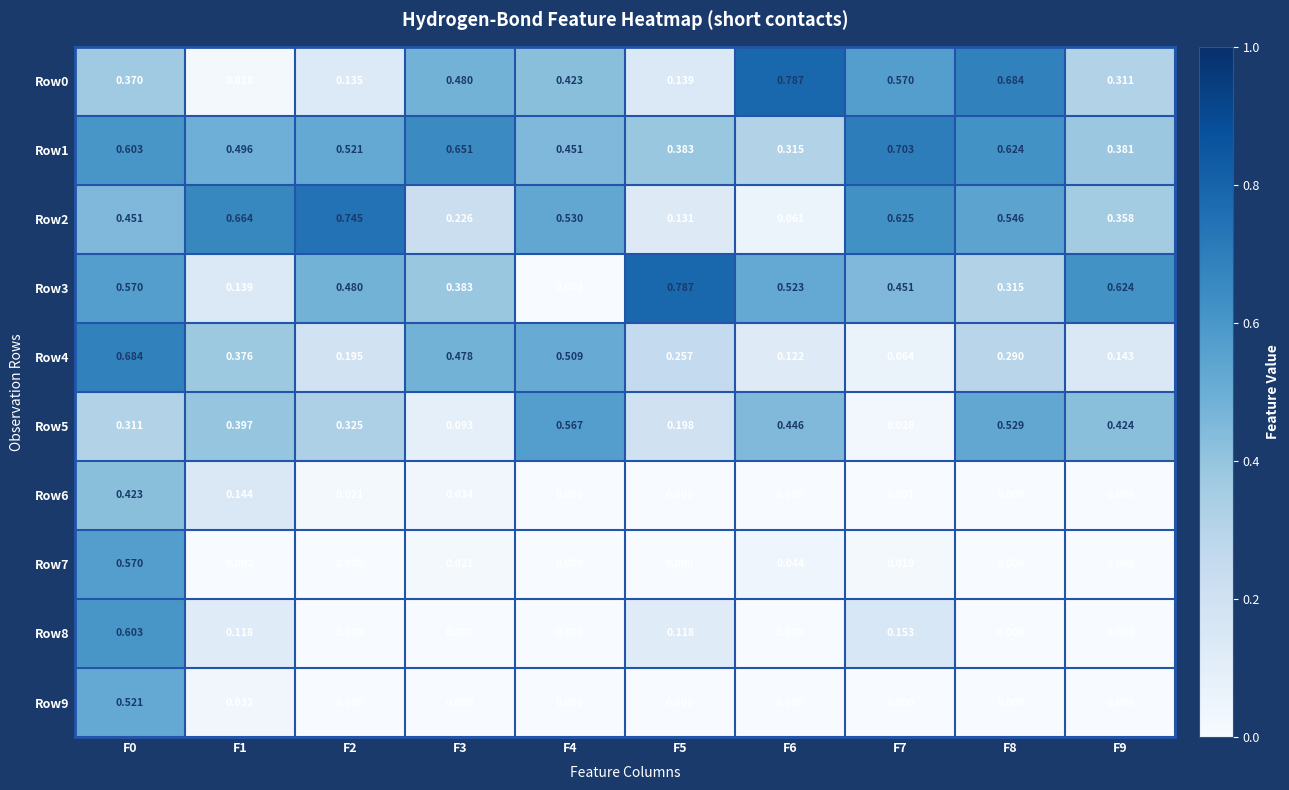

Is the value of Row7 at F5 greater than the value of Row5 at F2?

No